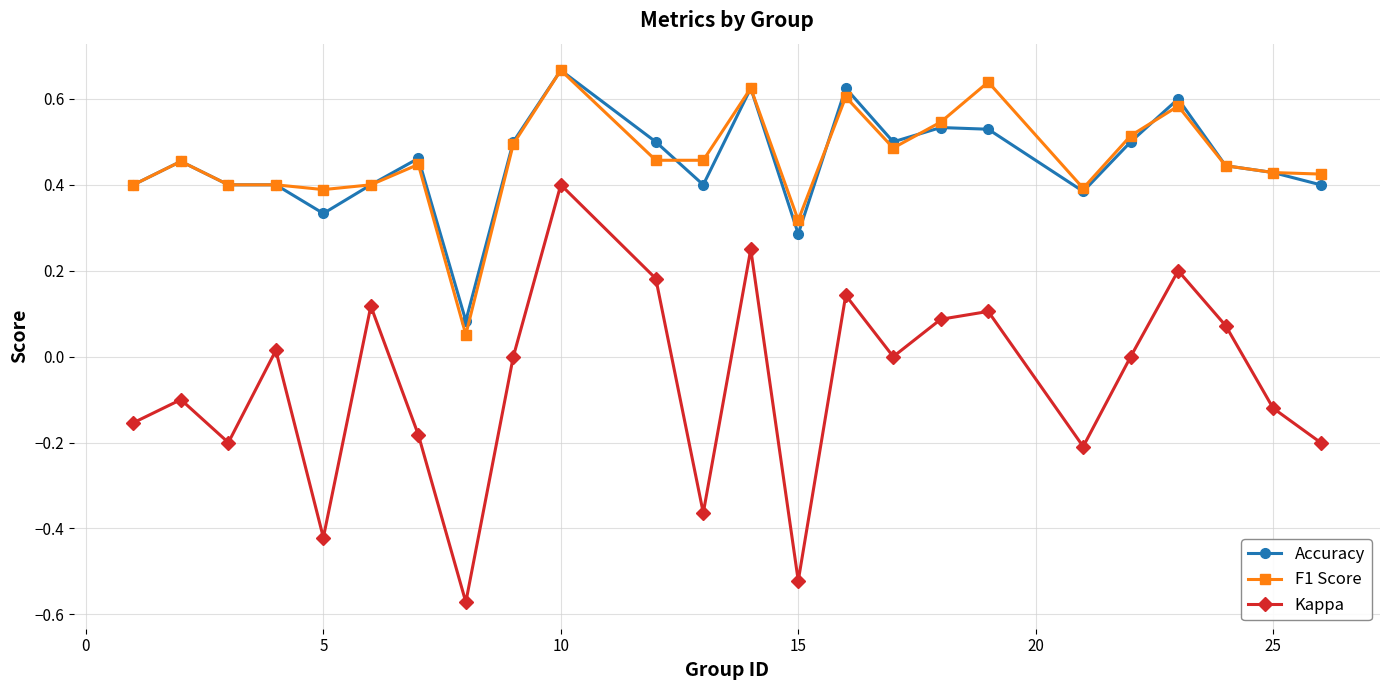

True or false: Kappa and Accuracy intersect in this chart.

False